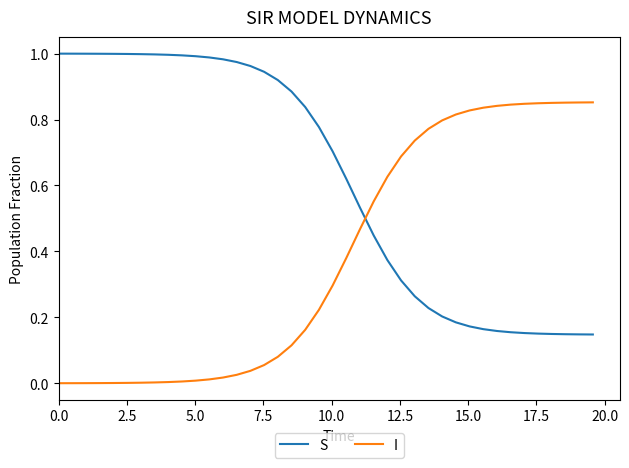

List the series in order of their overall mean, lowest first.

I, S